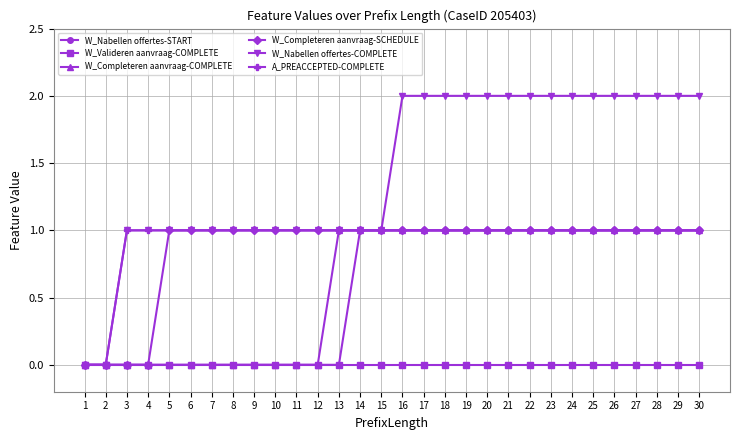

What is the difference between the maximum and second lowest values in the W_Nabellen offertes-START series?

1